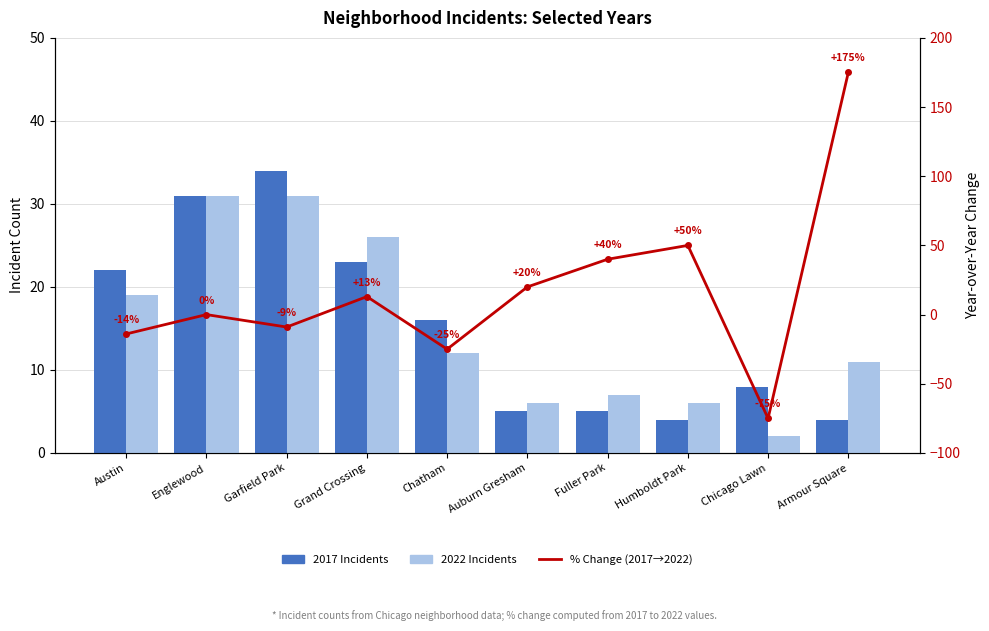

True or false: % Change (2017→2022) has a value of 28 at Auburn Gresham.

False